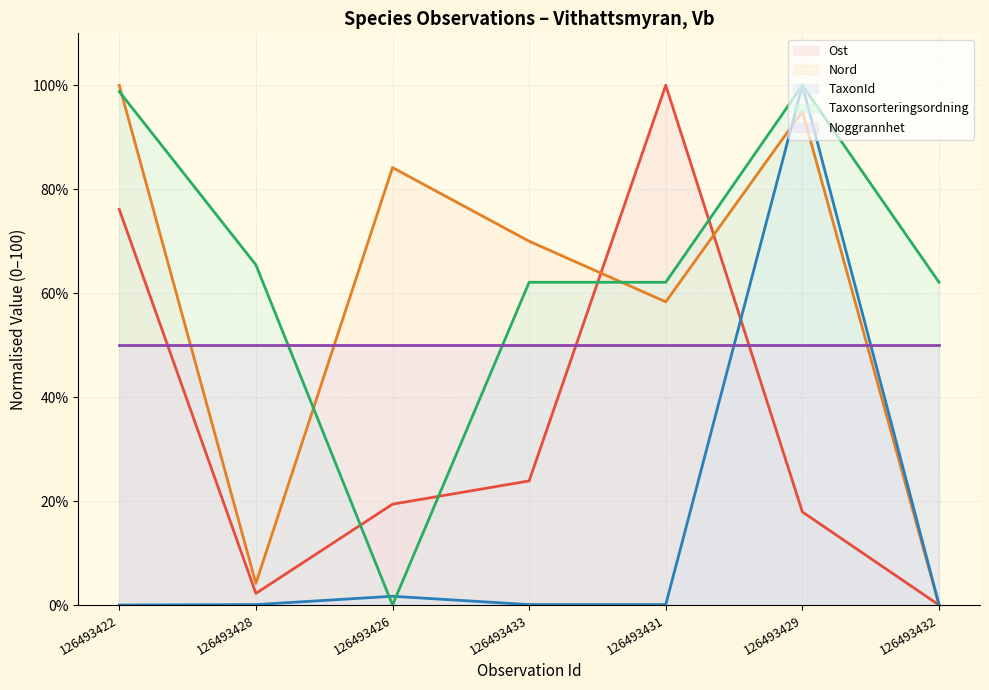

What is the approximate value of TaxonId at 126493432?

0.1